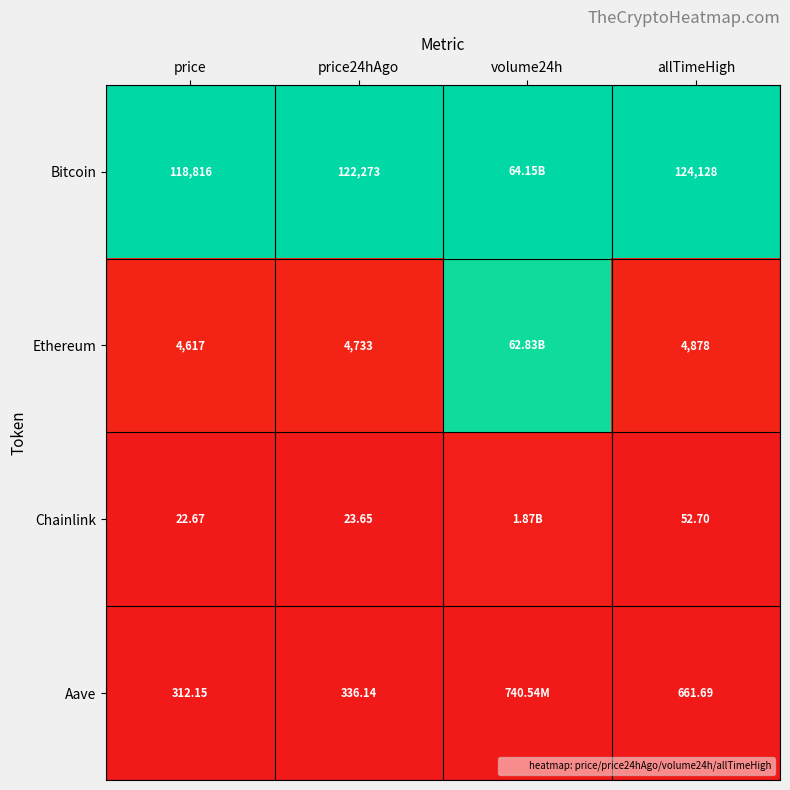

Rank the series by their maximum value, from highest to lowest.

Bitcoin, Ethereum, Chainlink, Aave